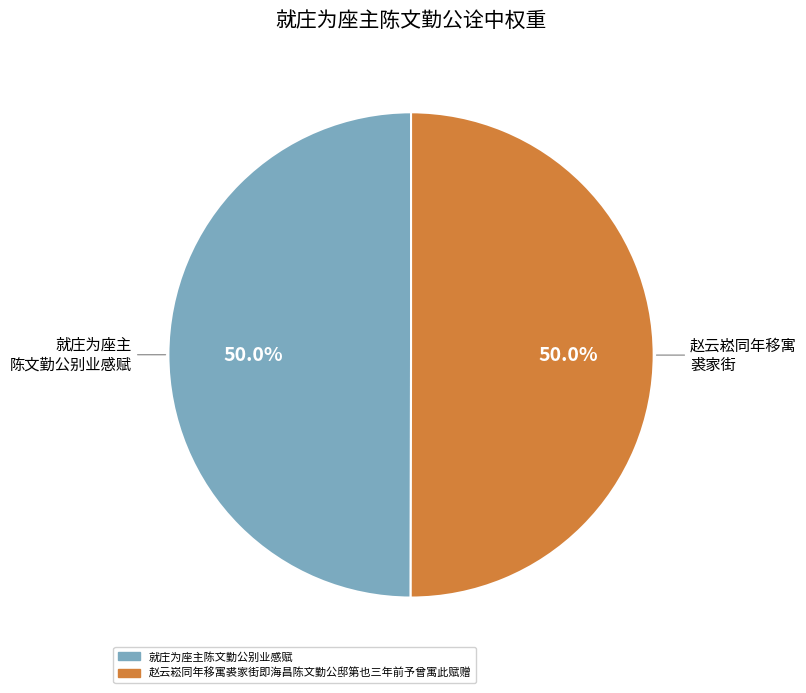

To the nearest percent, what is the combined percentage of 赵云崧同年移寓裘家街即海昌陈文勤公邸第也三年前予曾寓此赋赠 and 就庄为座主陈文勤公别业感赋?

100%